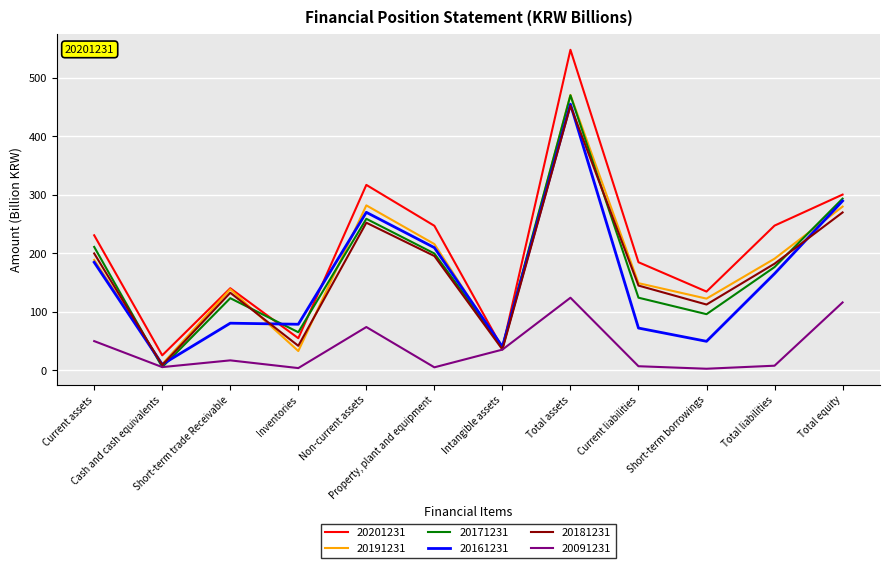

What is the total value across all series at Inventories?

278.2